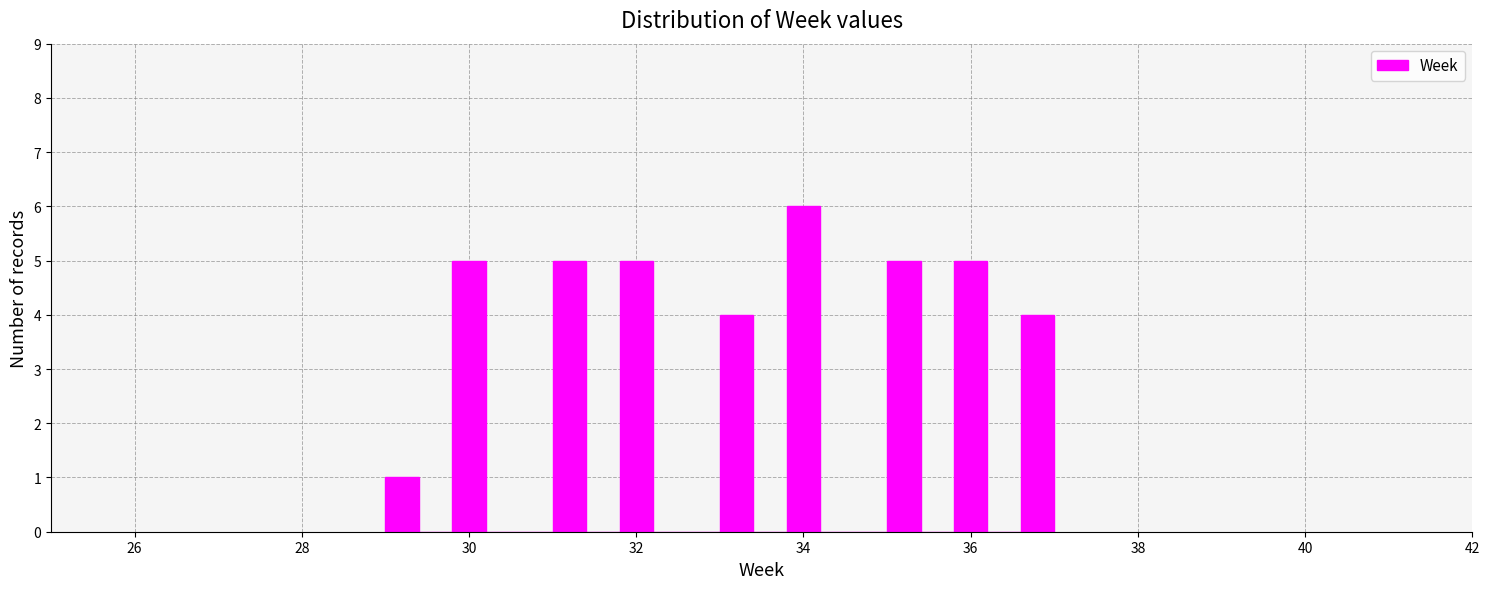

Read against the x-axis, roughly where is the centre of the tallest bar?

34.0